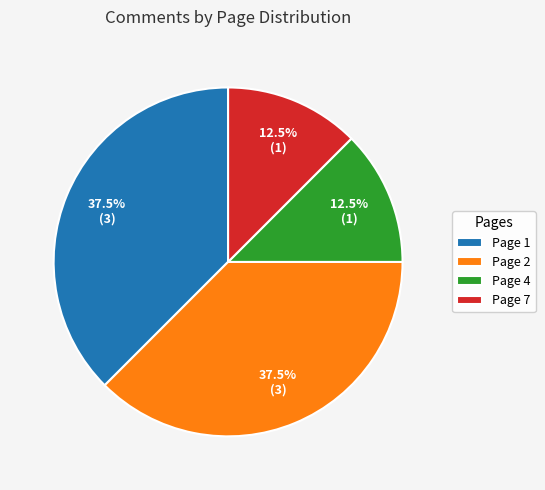

How much of the chart is everything except Page 7?

87.5%